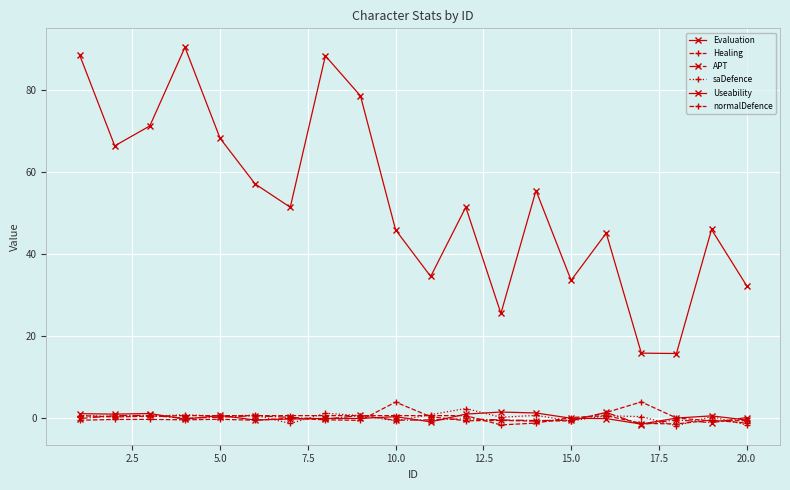

How many data points does each series have?

20